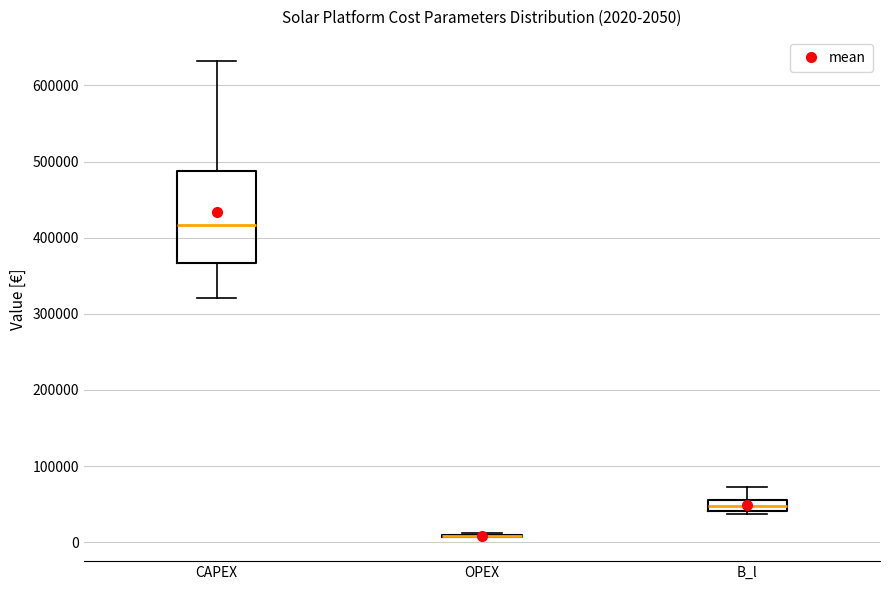

Comparing the boxes themselves (not the whiskers), which one is the tallest?

CAPEX